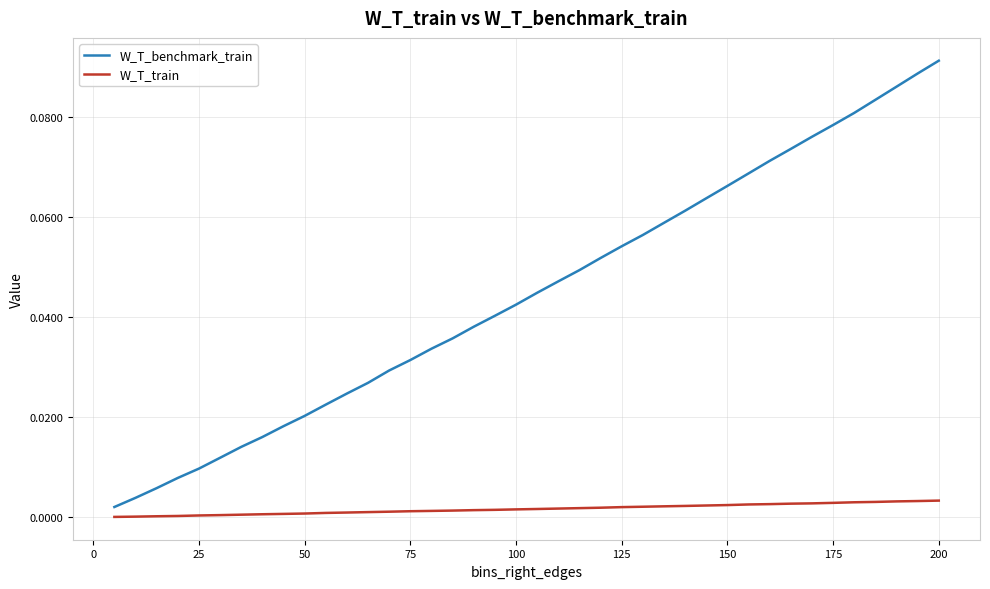

True or false: W_T_benchmark_train and W_T_train cross at least once.

False